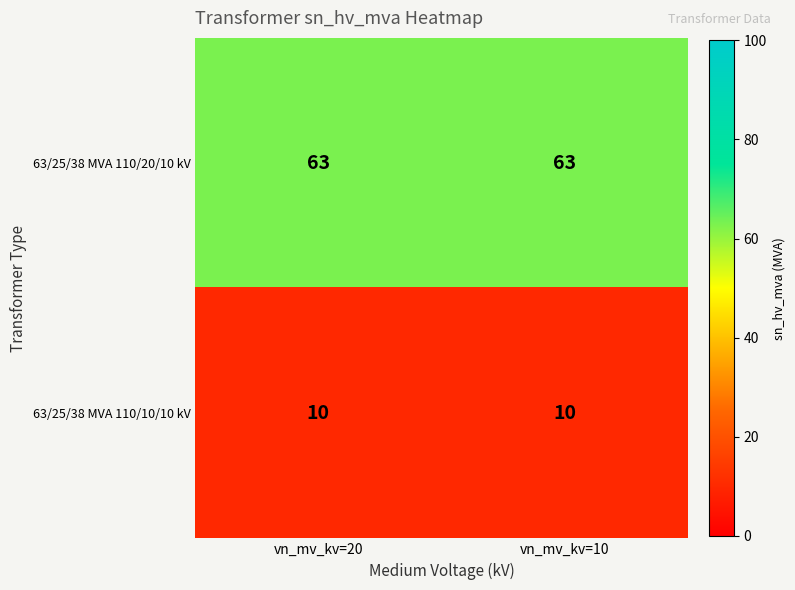

What is the highest value of the 63/25/38 MVA 110/20/10 kV series?

63